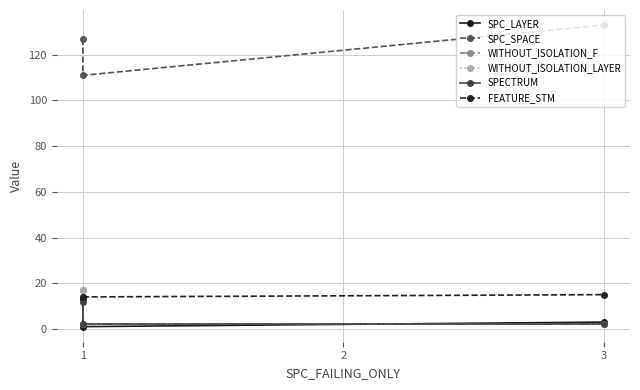

True or false: SPECTRUM has a value of 2 at 3.

True